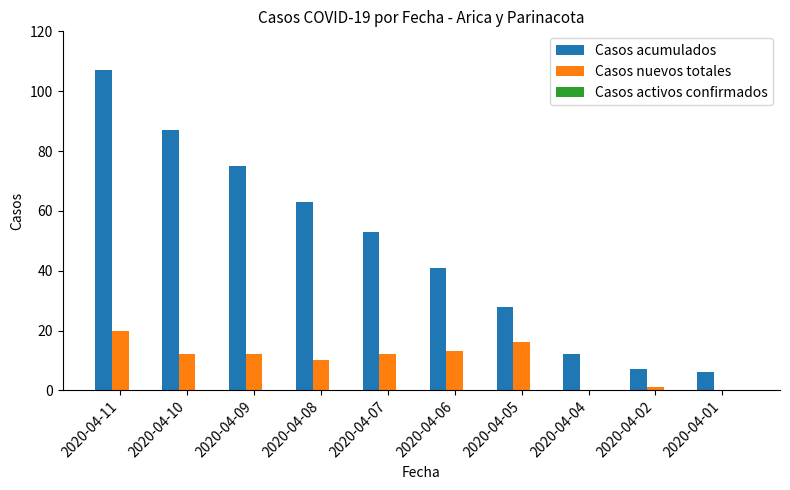

The Casos nuevos totales series shows 12 at 2020-04-09. True or false?

True